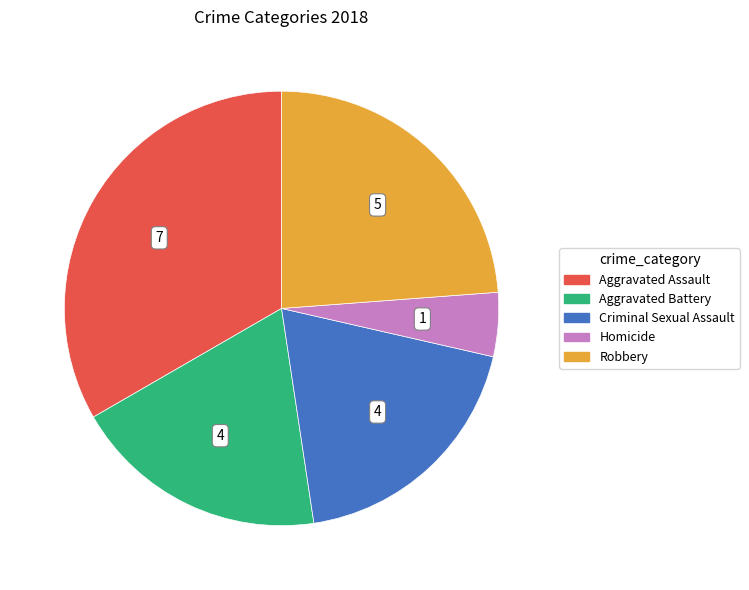

Approximately how many times larger is the value at Criminal Sexual Assault compared to Aggravated Battery?

1.0